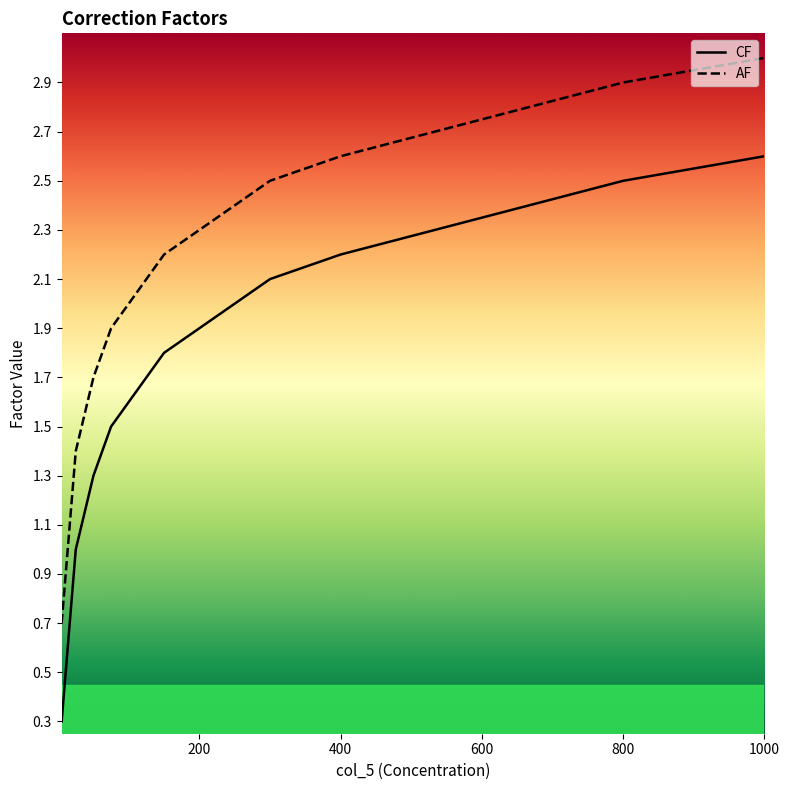

How many series are shown in this chart?

2